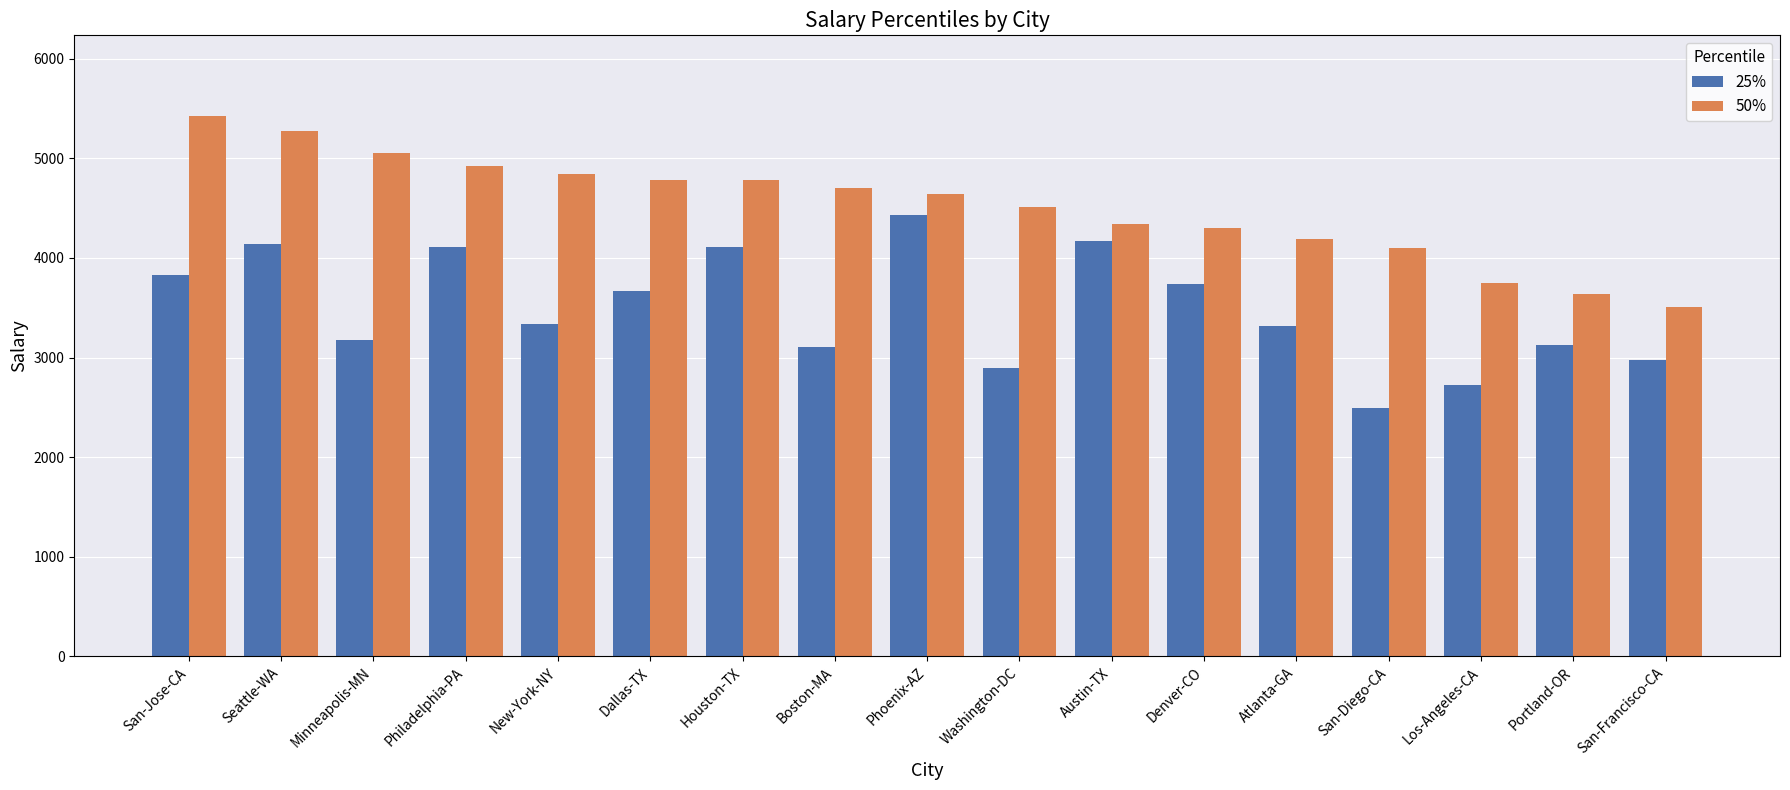

Which series has the largest total across all categories?

50%